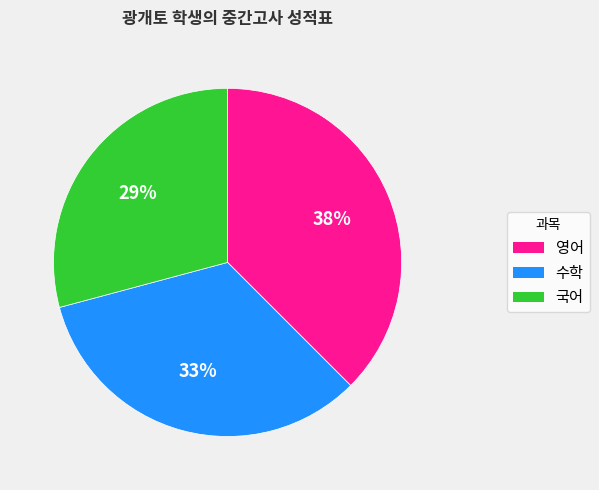

How many slices are in this pie chart?

3